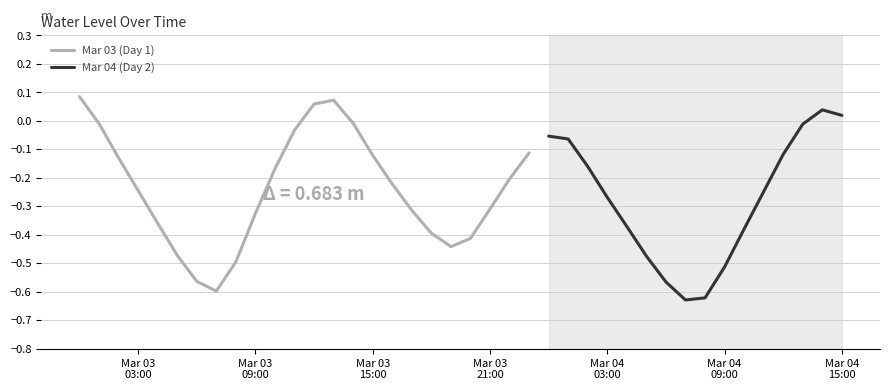

Rank the categories by value from lowest to highest.

2024-03-04 07:00:00, 2024-03-04 08:00:00, 2024-03-03 07:00:00, 2024-03-04 06:00:00, 2024-03-03 06:00:00, 2024-03-04 09:00:00, 2024-03-03 08:00:00, 2024-03-04 05:00:00, 2024-03-03 05:00:00, 2024-03-03 19:00:00, 2024-03-03 20:00:00, 2024-03-03 18:00:00, 2024-03-04 10:00:00, 2024-03-04 04:00:00, 2024-03-03 04:00:00, 2024-03-03 09:00:00, 2024-03-03 17:00:00, 2024-03-03 21:00:00, 2024-03-04 03:00:00, 2024-03-04 11:00:00, 2024-03-03 03:00:00, 2024-03-03 16:00:00, 2024-03-03 22:00:00, 2024-03-03 10:00:00, 2024-03-04 02:00:00, 2024-03-03 02:00:00, 2024-03-03 15:00:00, 2024-03-04 12:00:00, 2024-03-03 23:00:00, 2024-03-04 01:00:00, 2024-03-04 00:00:00, 2024-03-03 11:00:00, 2024-03-04 13:00:00, 2024-03-03 01:00:00, 2024-03-03 14:00:00, 2024-03-04 15:00:00, 2024-03-04 14:00:00, 2024-03-03 12:00:00, 2024-03-03 13:00:00, 2024-03-03 00:00:00